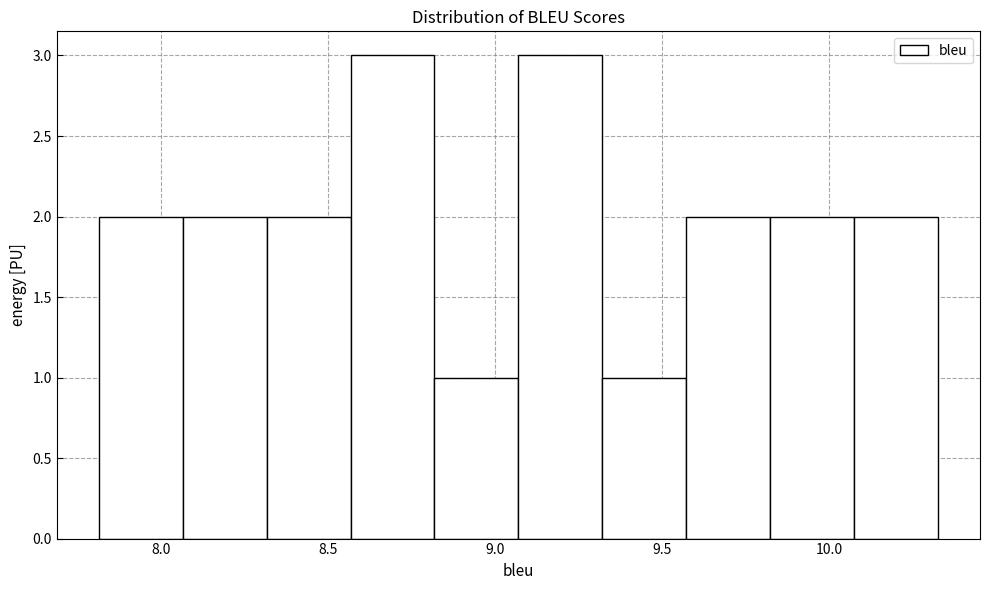

What is the height of the bar covering 7.80 to 8.05 on the x-axis? Neither the bar edges nor the heights are printed on the chart, so give them approximately, as read against the axes.

2